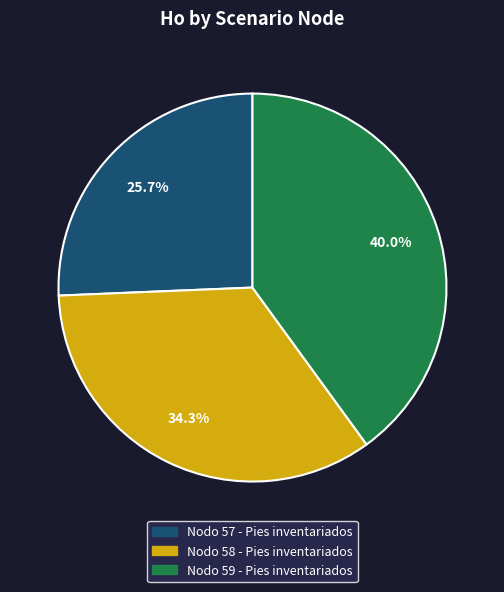

How many segments does this pie chart have?

3